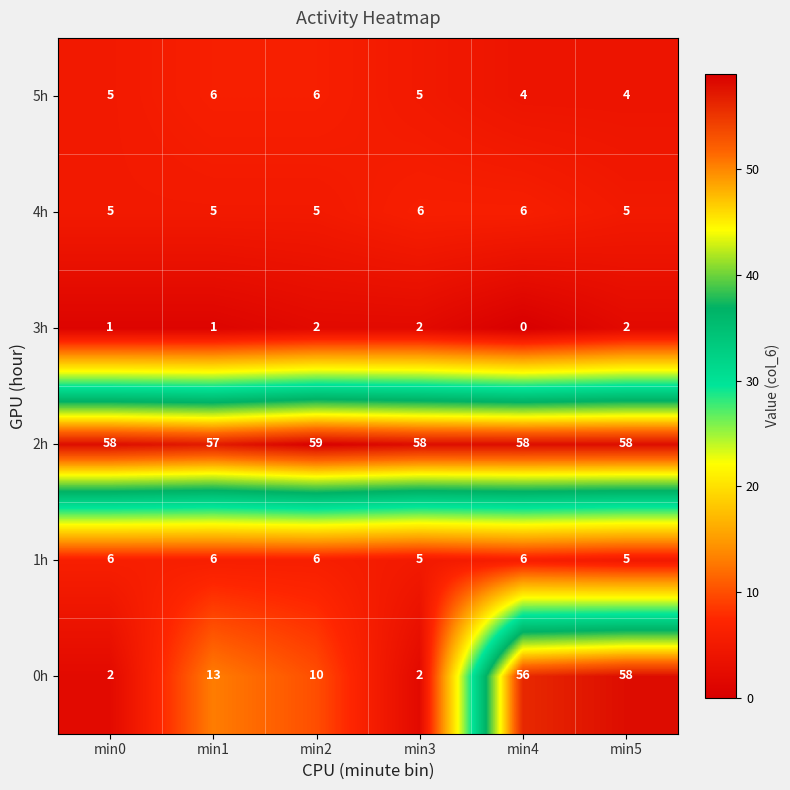

What is the sum of all 3h values?

8